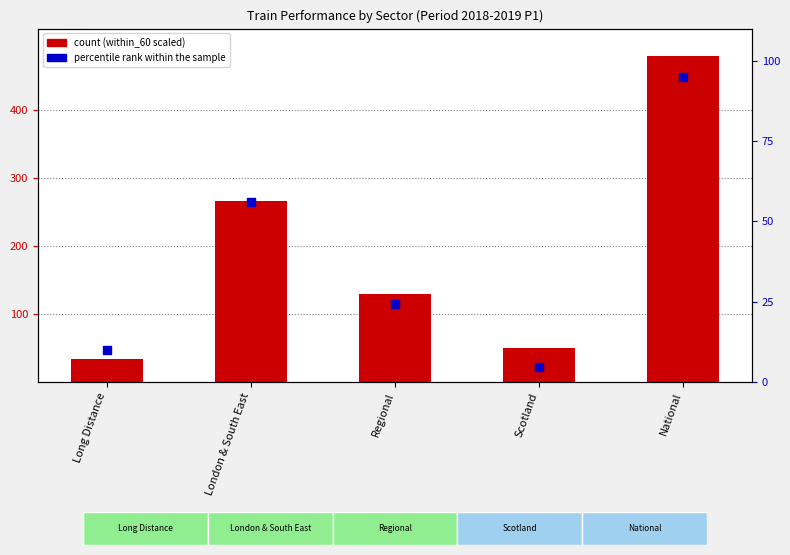

Which series has the widest spread of Y values?

count (within_60 scaled)